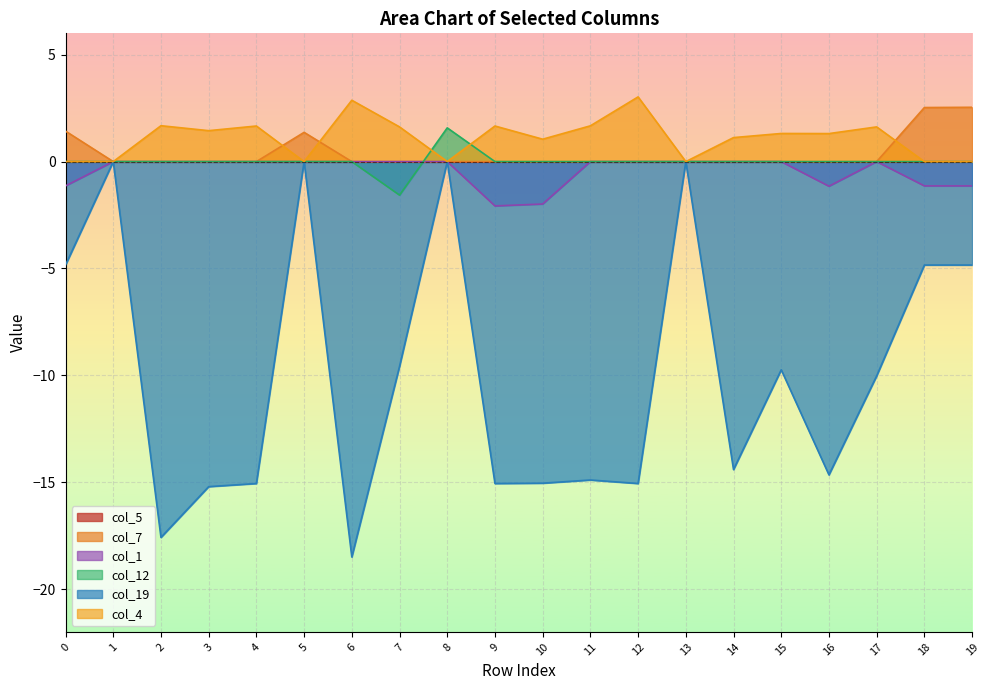

What is the highest value of the col_4 series?

3.0